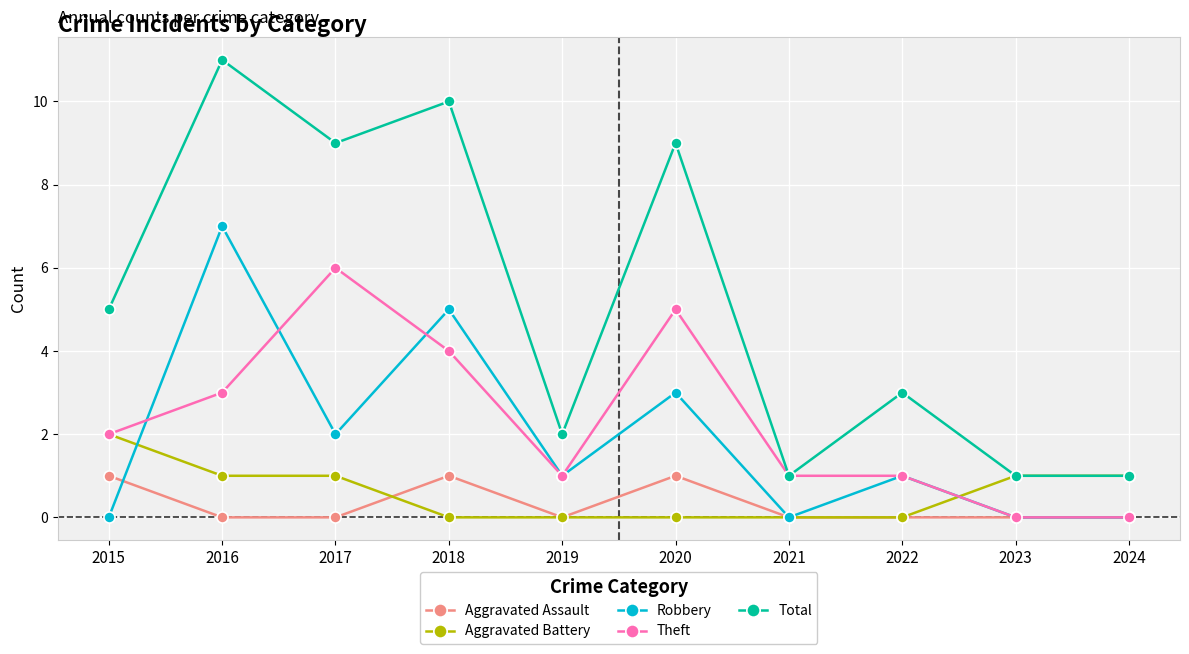

How many data points in Aggravated Battery are less than 1?

5